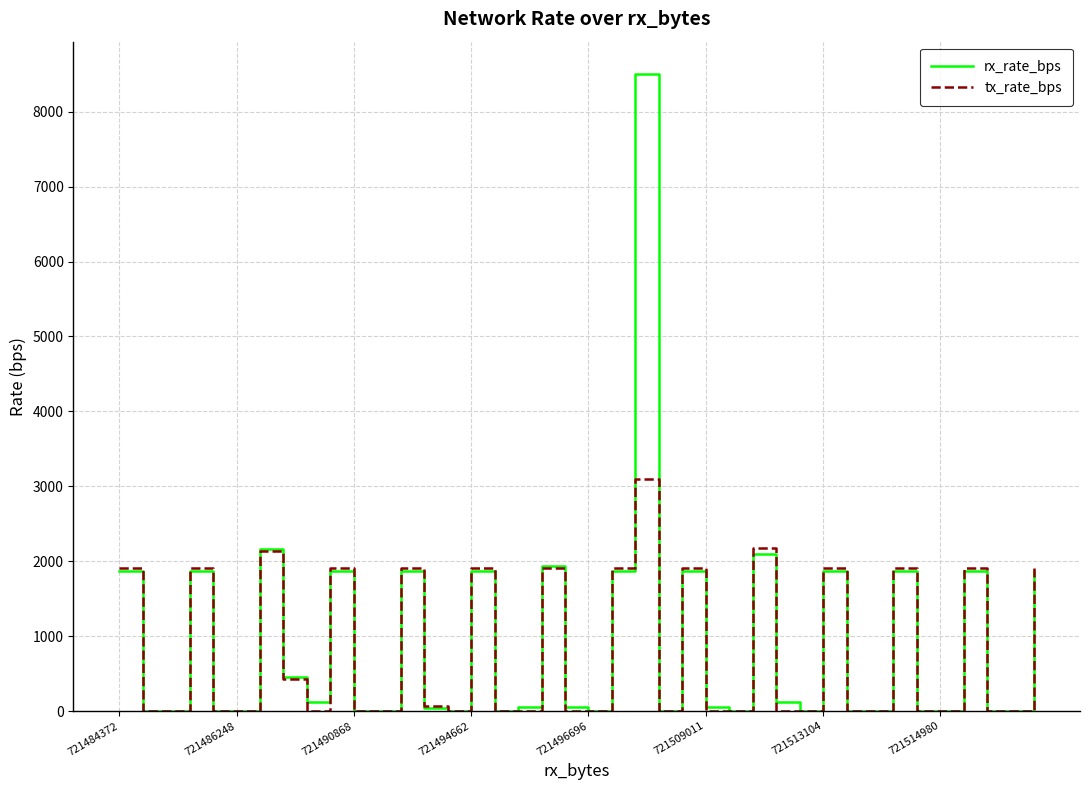

Rank the series by their maximum value, from highest to lowest.

rx_rate_bps, tx_rate_bps